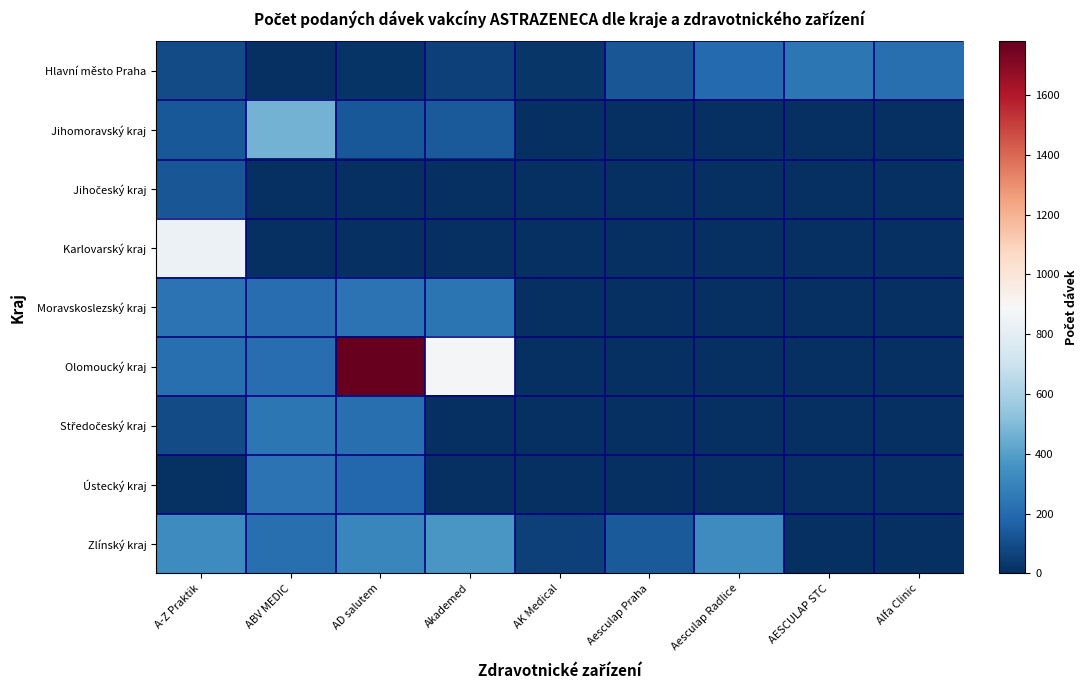

How many series are shown in this chart?

9